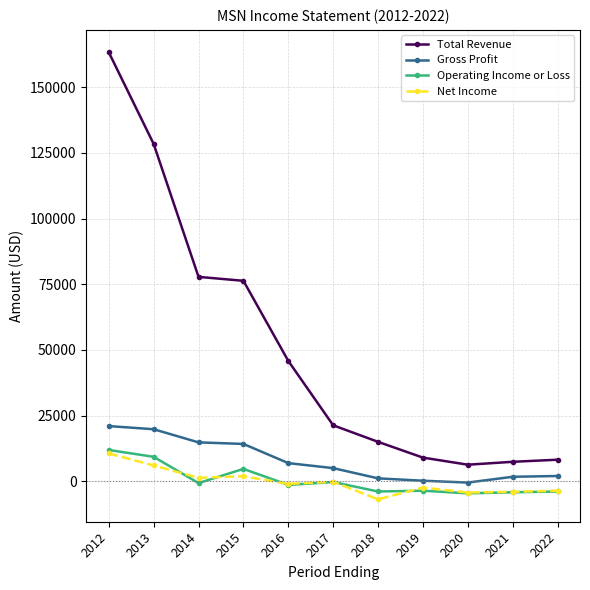

True or false: Total Revenue and Operating Income or Loss intersect in this chart.

False